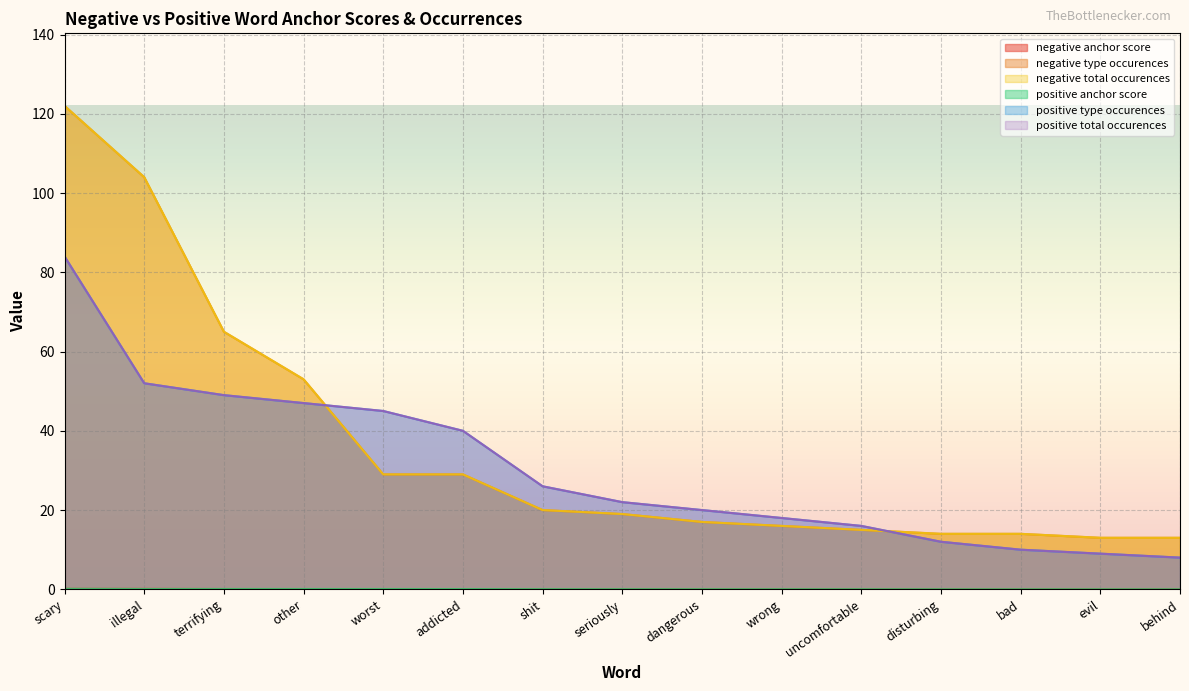

Between illegal and seriously, which is larger?

illegal